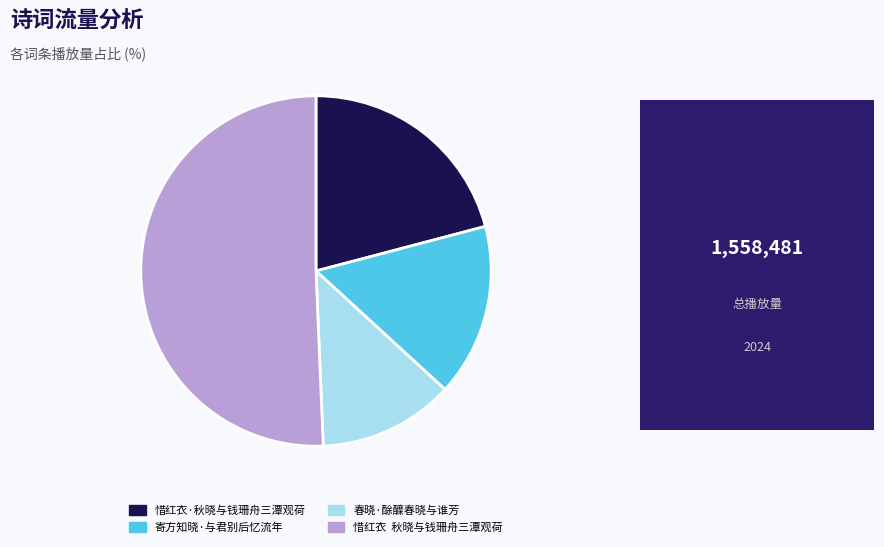

Do 寄方知晓·与君别后忆流年 and 惜红衣 秋晓与钱珊舟三潭观荷 together represent more than half of the pie?

Yes